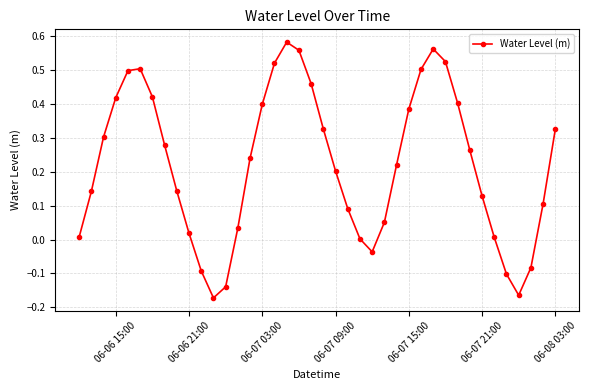

Count the number of data series in this chart.

1